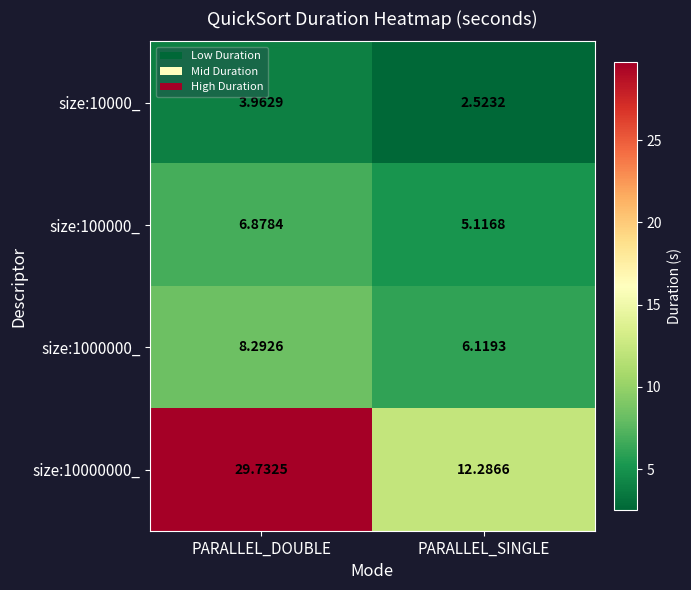

Where is size:10000_ nearest to the value 3?

PARALLEL_SINGLE